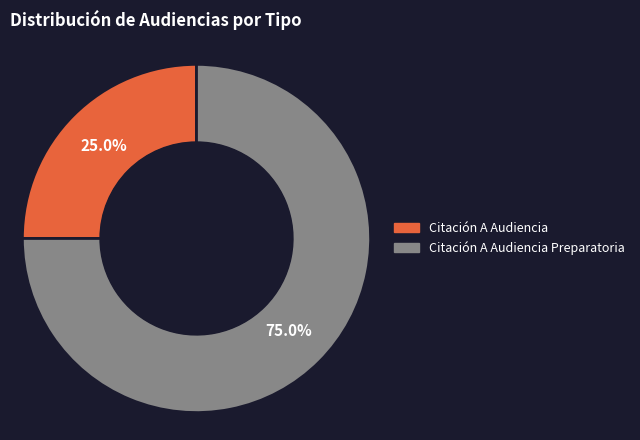

Is there a majority slice in this chart?

Yes